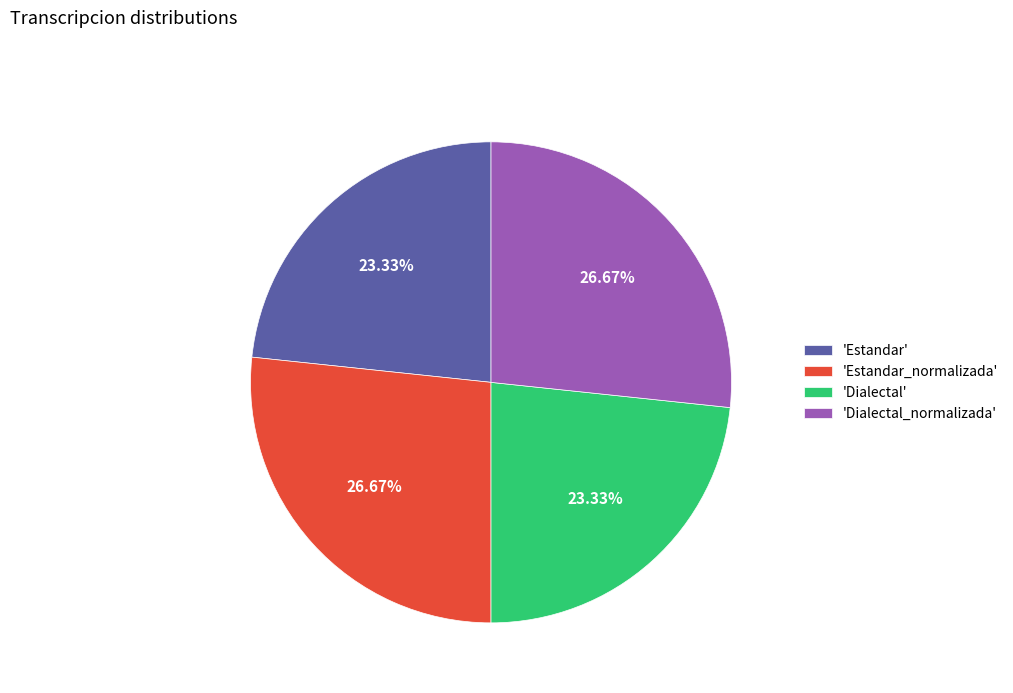

Is the sum of 'Estandar' and 'Dialectal' greater than half?

No